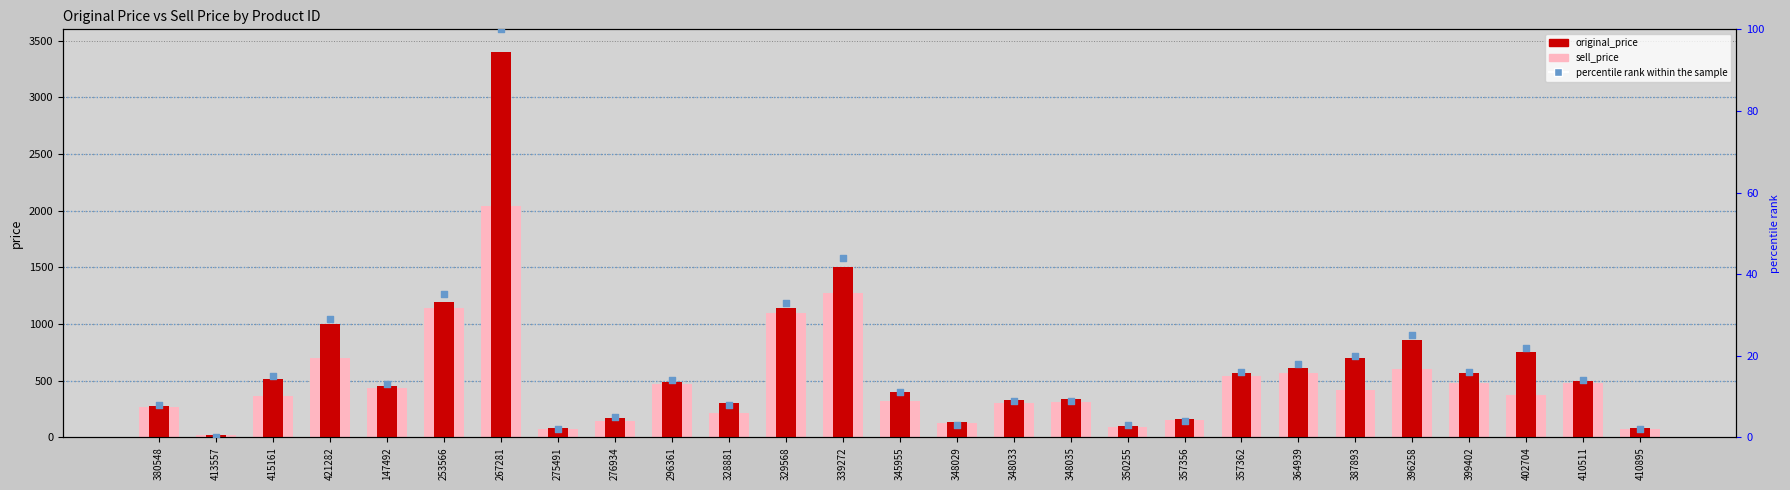

What are all the series names shown in the legend?

sell_price, original_price, percentile rank within the sample